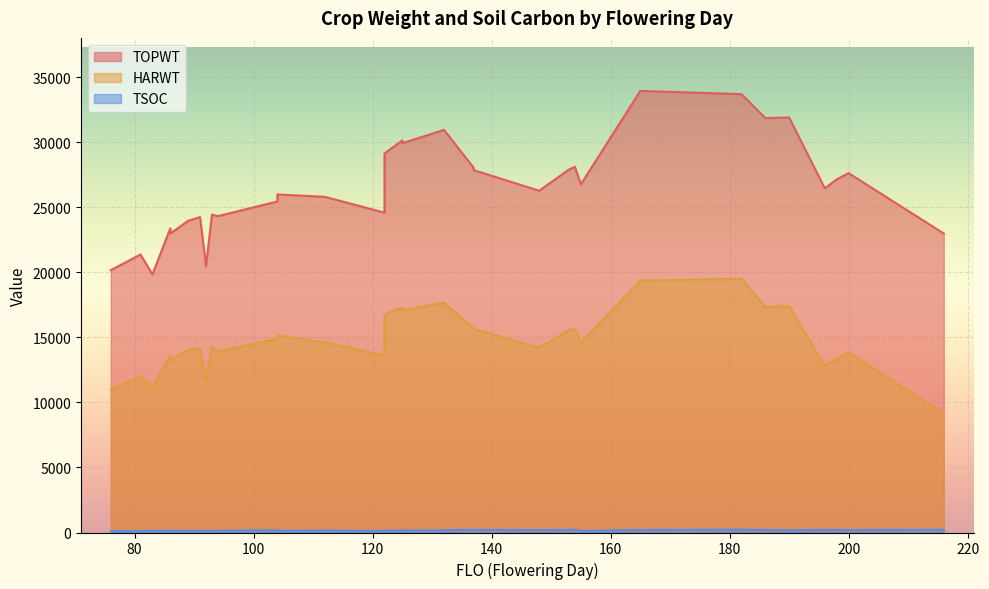

What is the difference between the maximum and minimum values in the TSOC series?

115